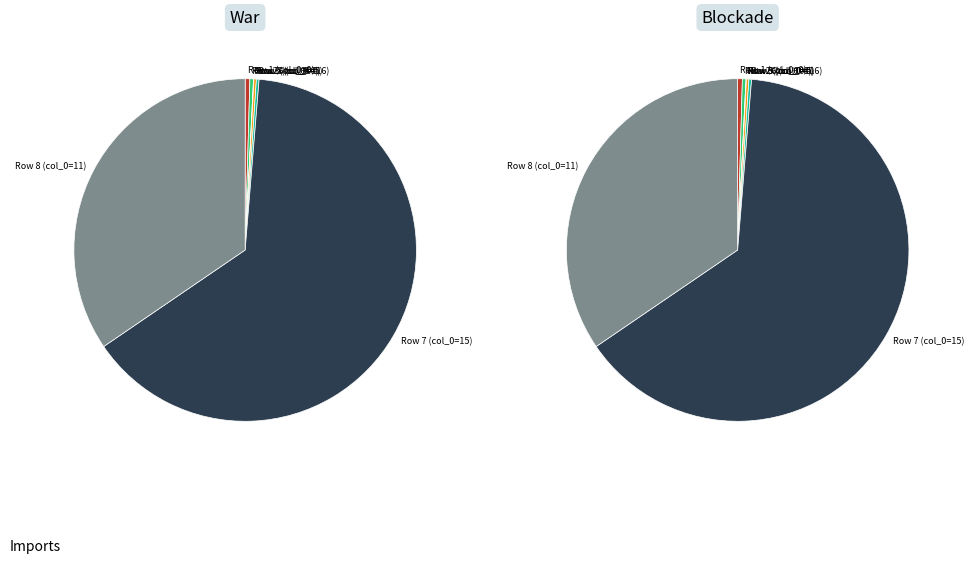

True or false: 11 accounts for 35% of the total.

True